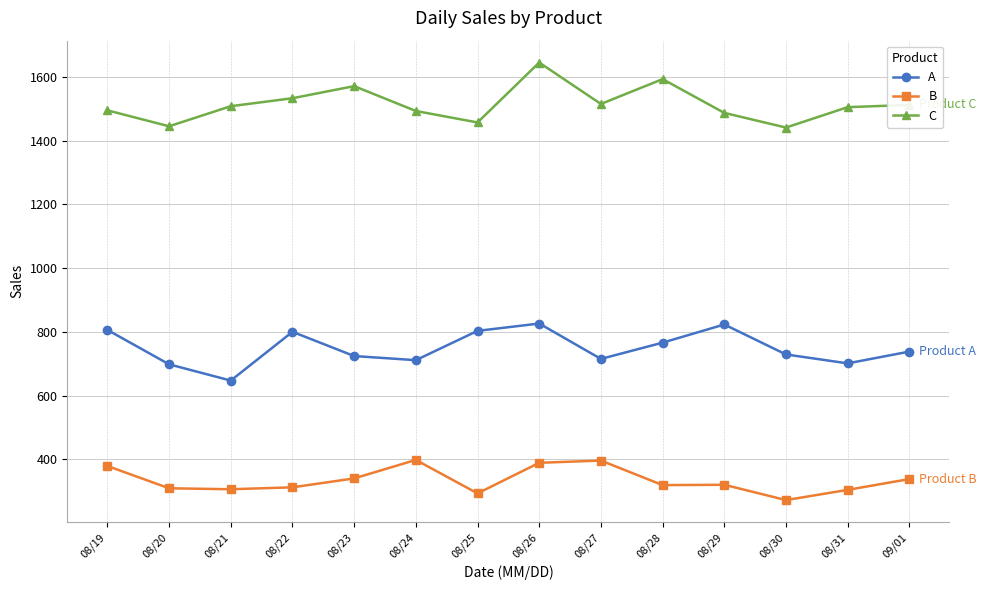

What is the label of the 5th point from the right?

08/28